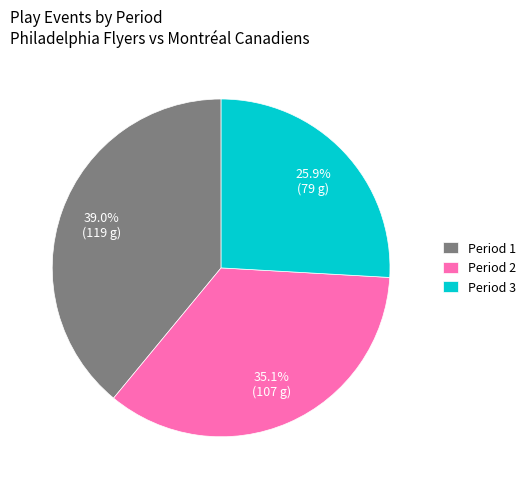

The Period 3 slice represents 14% of the pie. True or false?

False